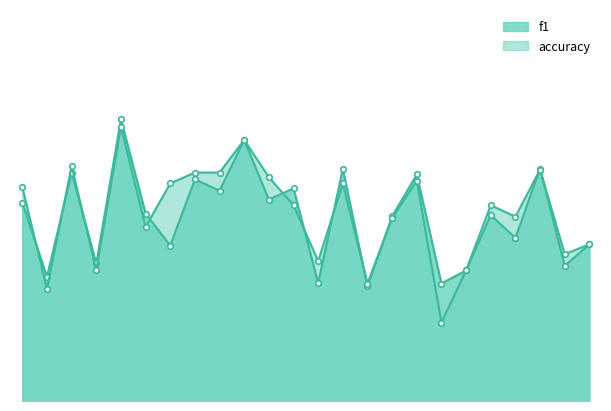

What is the average value of the f1 series?

0.5